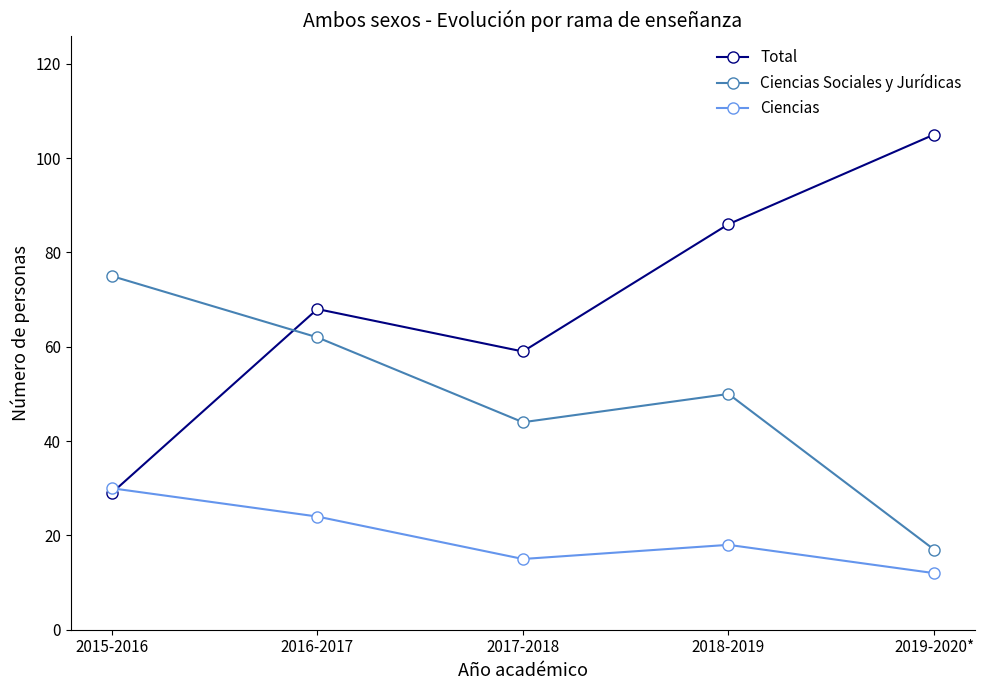

True or false: Ciencias Sociales y Jurídicas and Ciencias intersect in this chart.

False